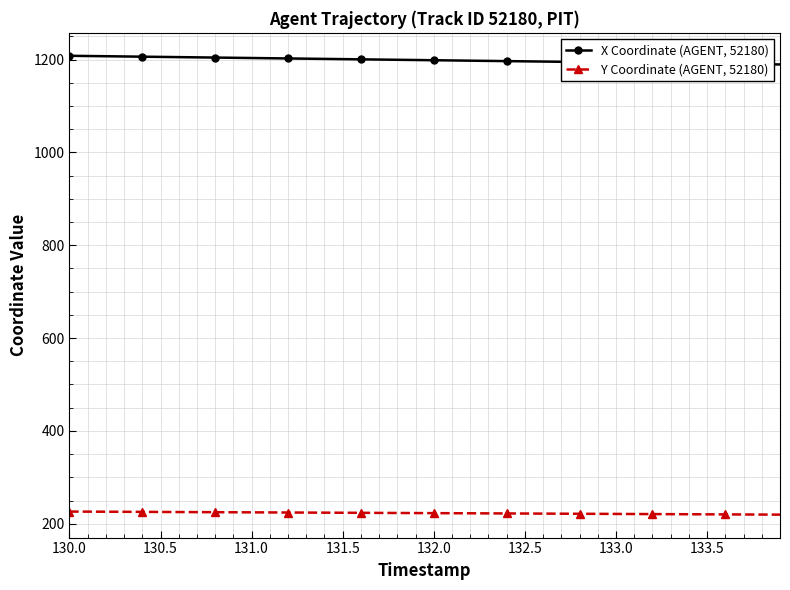

What is the average value of the X Coordinate (AGENT, 52180) series?

1199.0